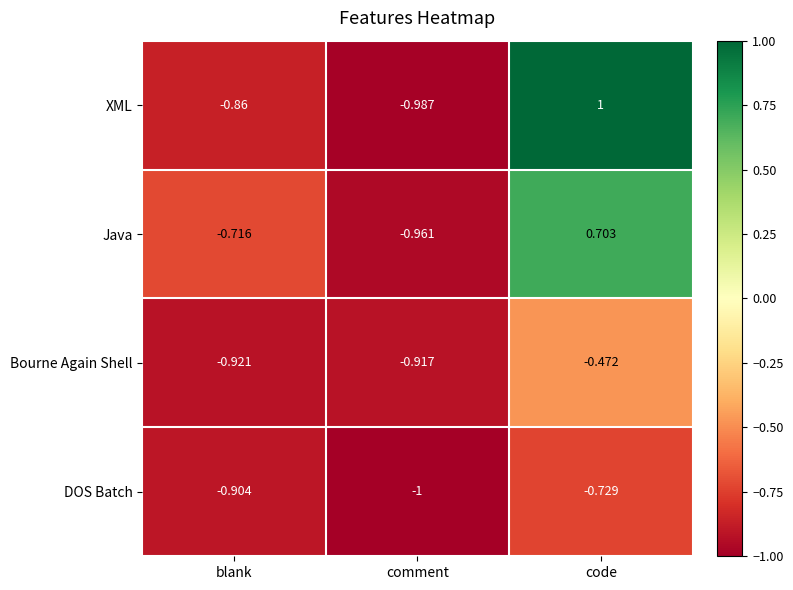

List the labels in order of Java value, largest first.

code, blank, comment